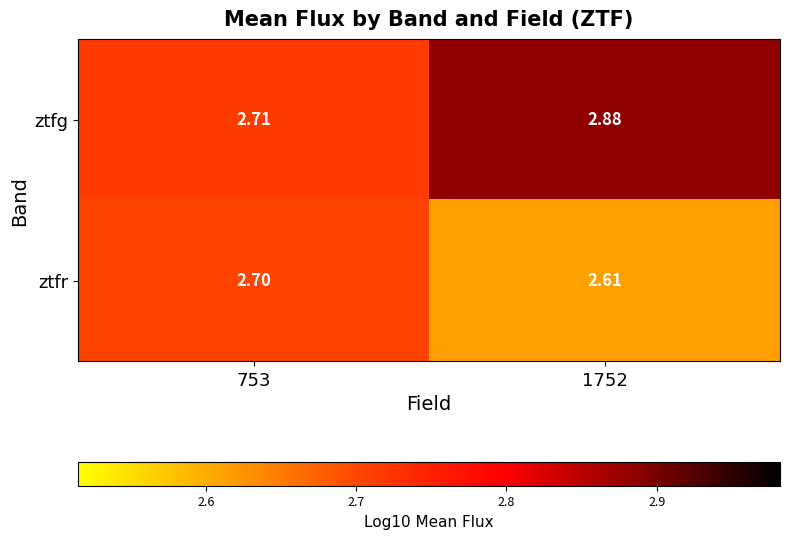

Rank the series by their average value, from lowest to highest.

ztfr, ztfg